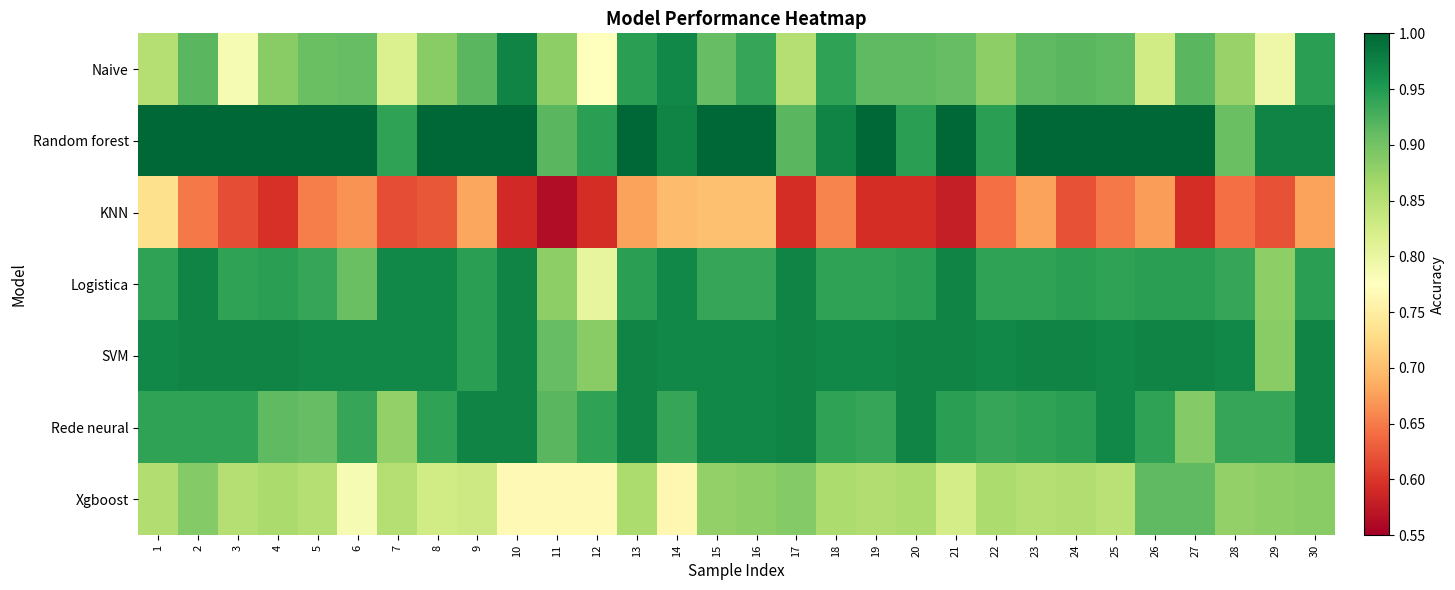

What is the difference between the highest and lowest values at 16?

0.3